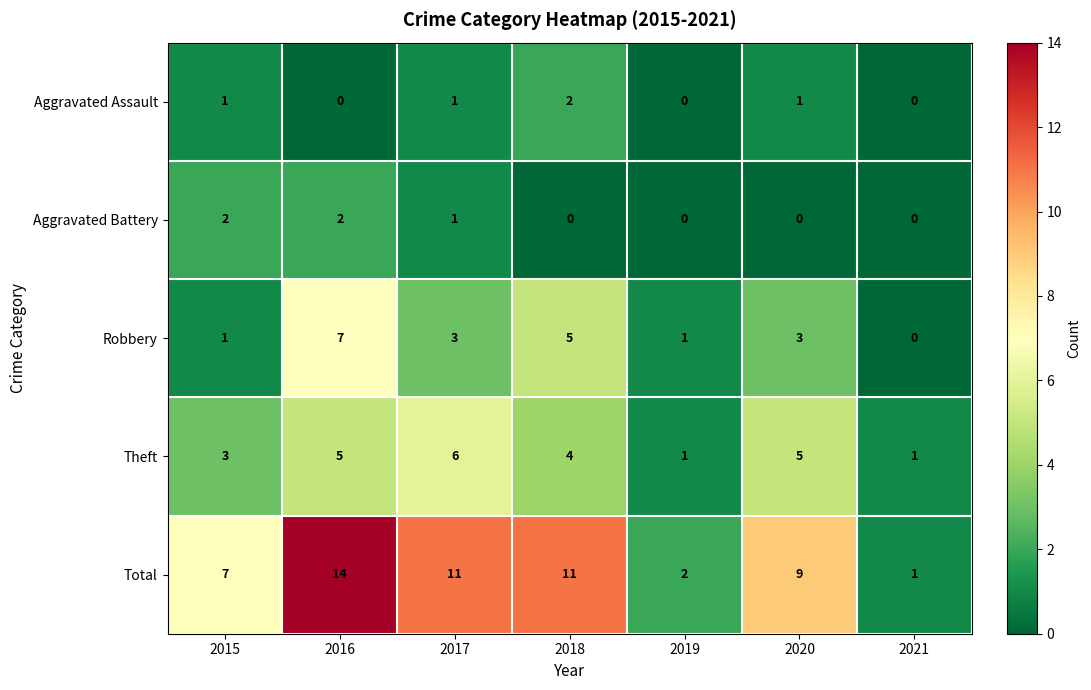

What is the greatest value displayed?

14